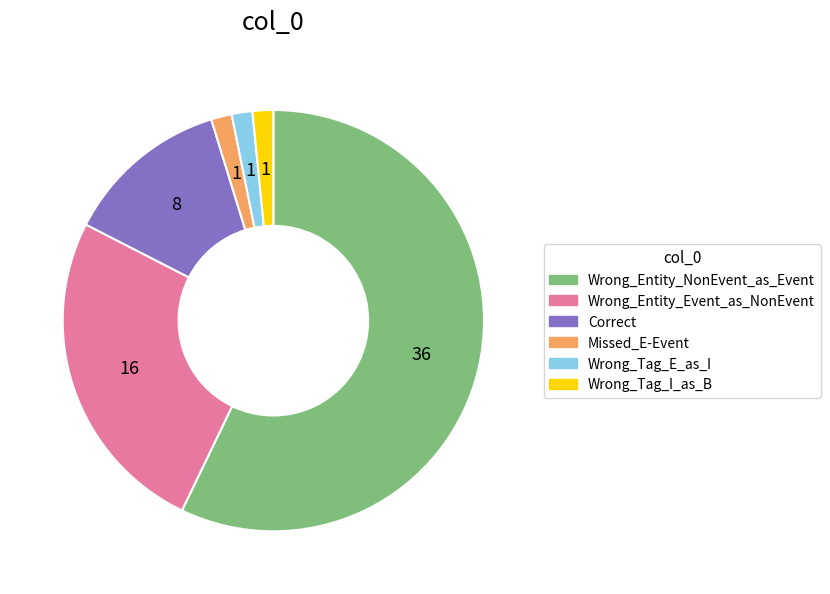

Combined, do Wrong_Entity_Event_as_NonEvent and Wrong_Entity_NonEvent_as_Event account for over 50%?

Yes